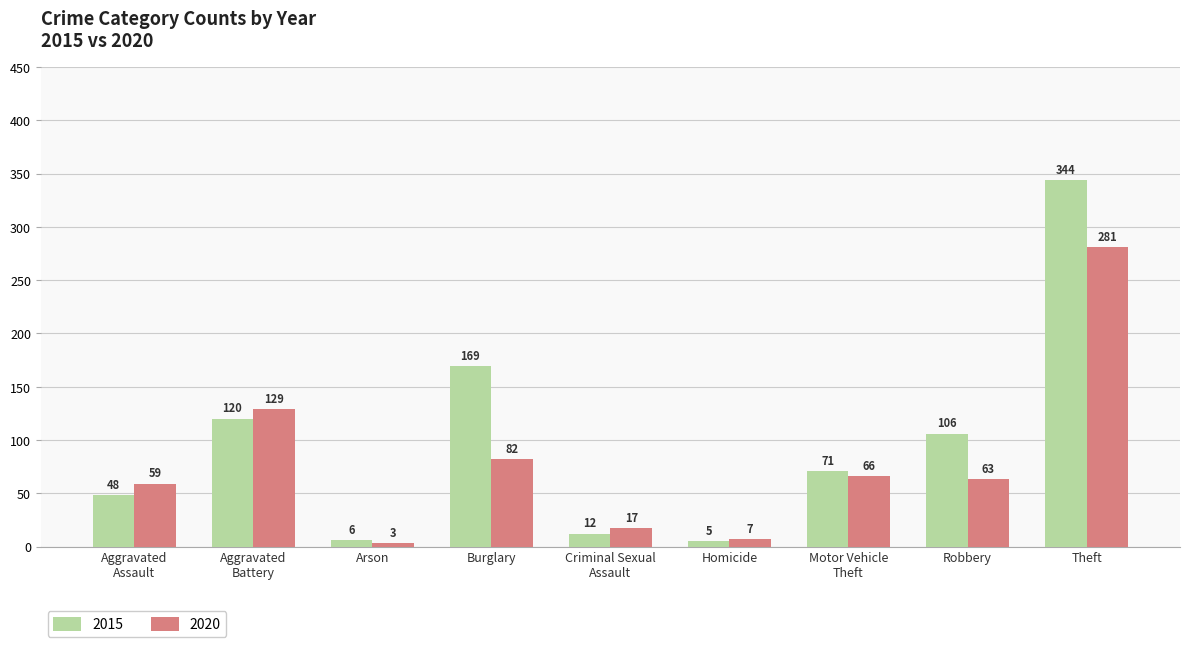

Which series has the largest total across all categories?

2015